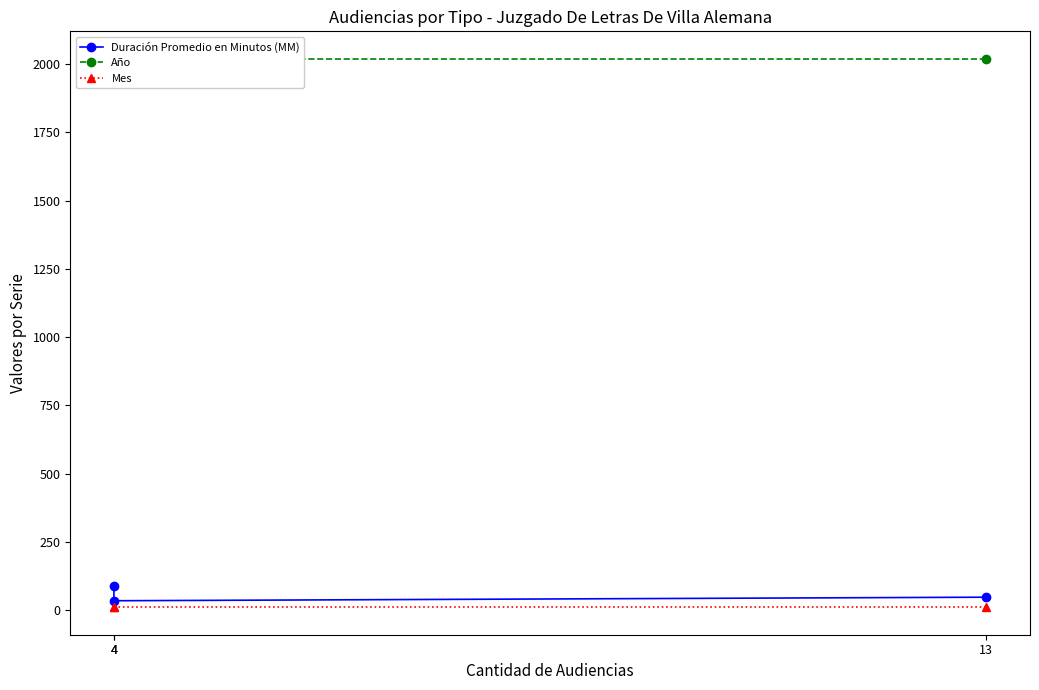

What is the approximate value of Año at 4?

2019